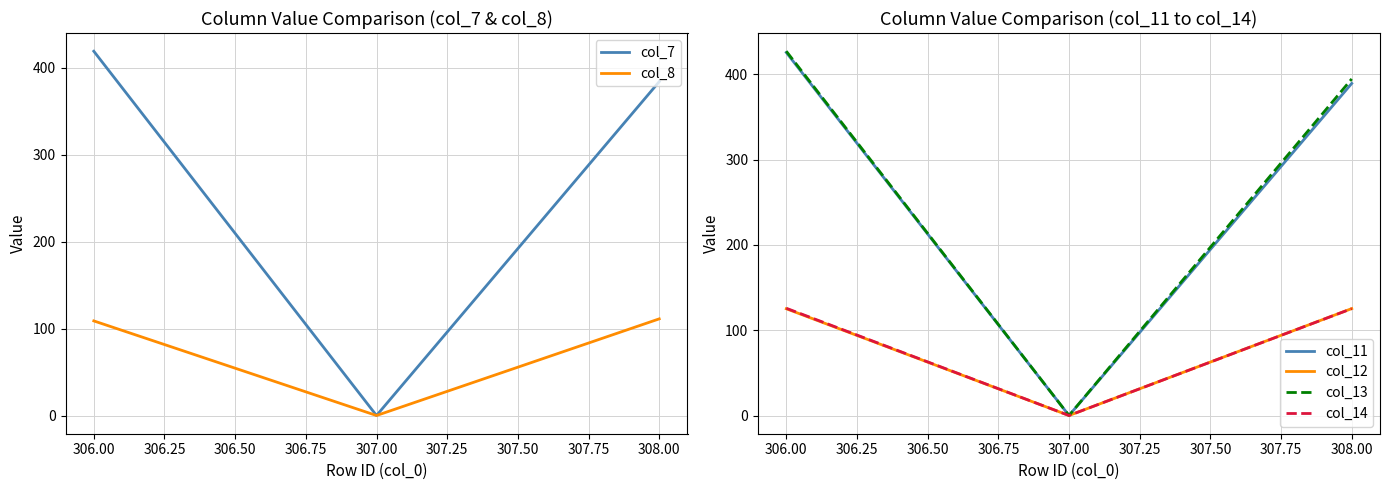

What is the average value of the col_14 series?

83.7